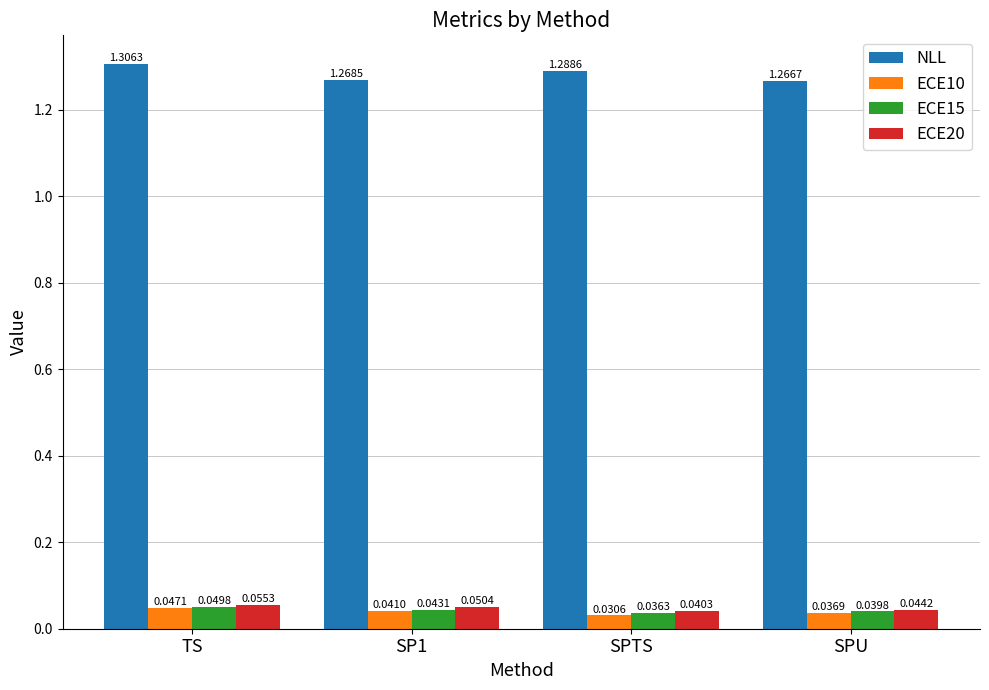

At which label does NLL reach its minimum?

SPU